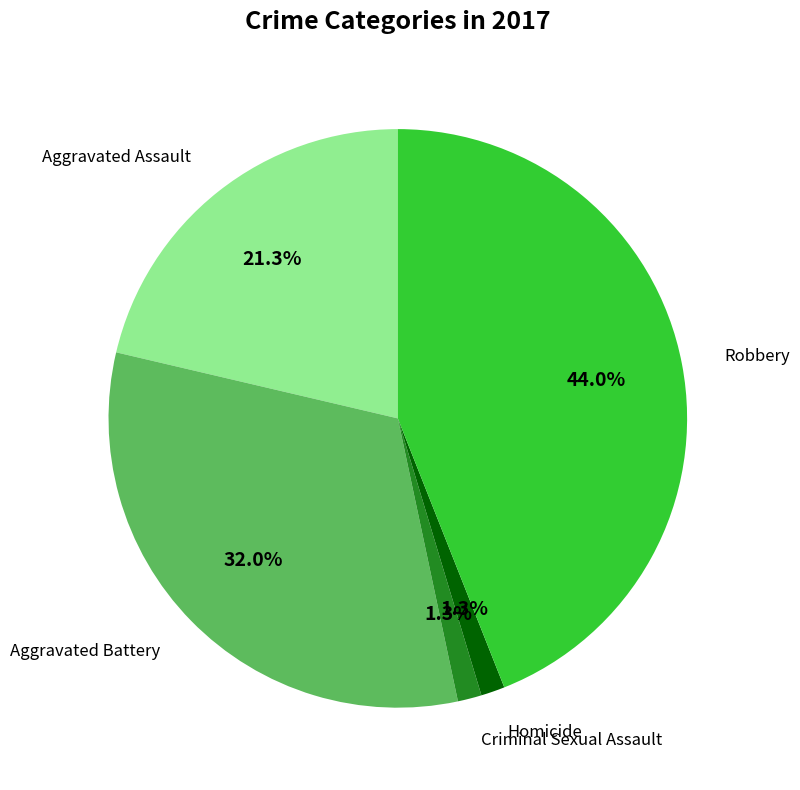

To the nearest percent, what is the average slice percentage?

20%